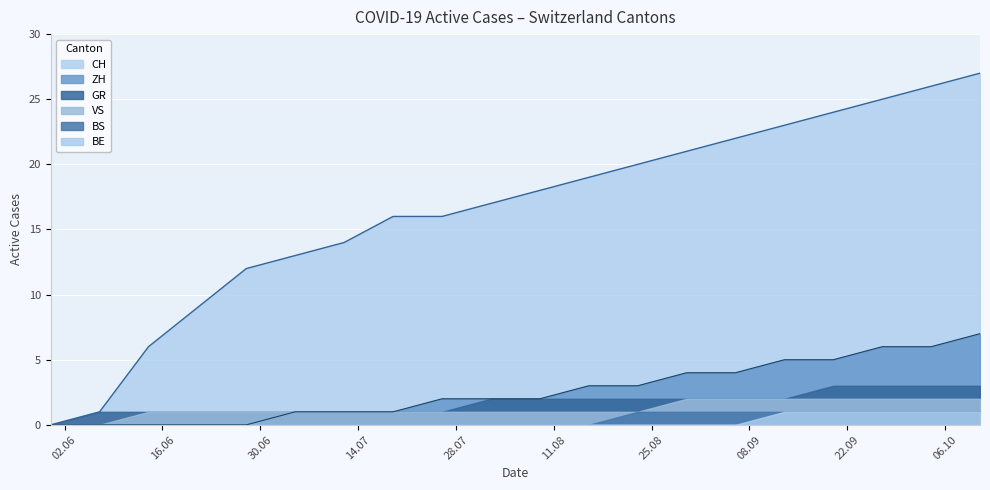

Which series has the largest range (max minus min)?

CH